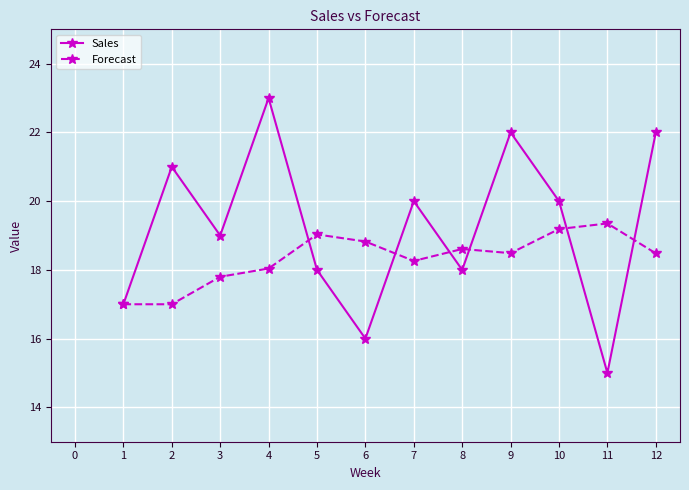

At which label is Forecast closest to 18?

4